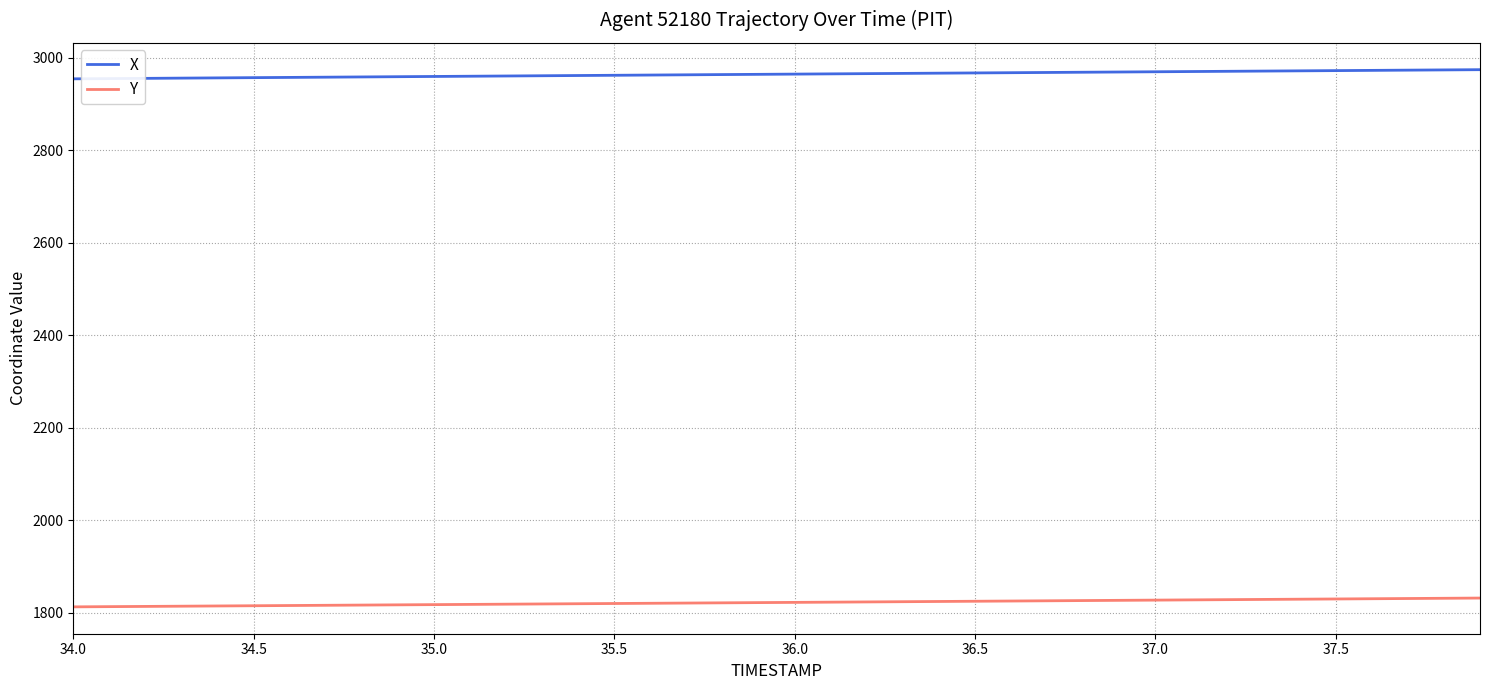

List the series in order of their overall mean, lowest first.

Y, X